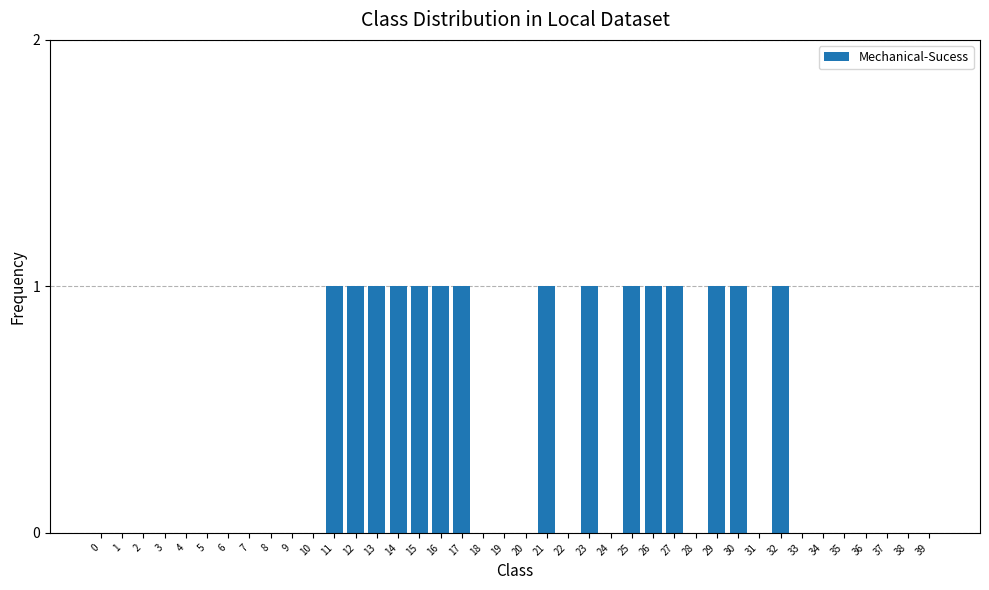

Reading left to right, list all the values displayed in this chart.

0=0	1=0	2=0	3=0	4=0	5=0	6=0	7=0	8=0	9=0	10=0	11=1	12=1	13=1	14=1	15=1	16=1	17=1	18=0	19=0	20=0	21=1	22=0	23=1	24=0	25=1	26=1	27=1	28=0	29=1	30=1	31=0	32=1	33=0	34=0	35=0	36=0	37=0	38=0	39=0